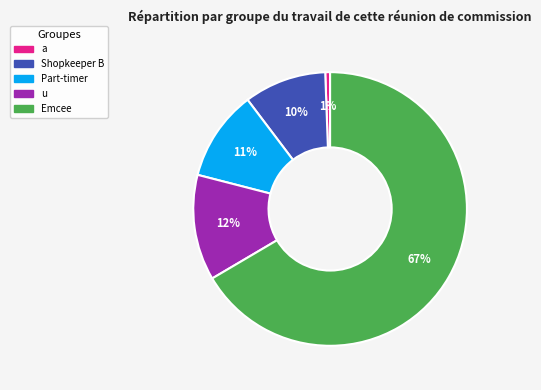

What is the largest slice in the pie chart?

Emcee